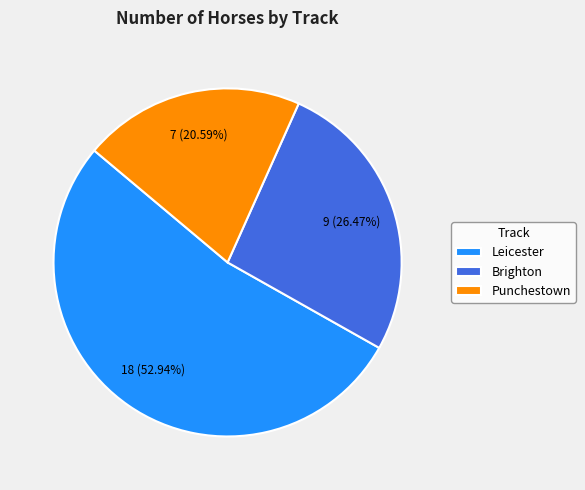

To the nearest percent, what percentage of the pie is Brighton?

26%